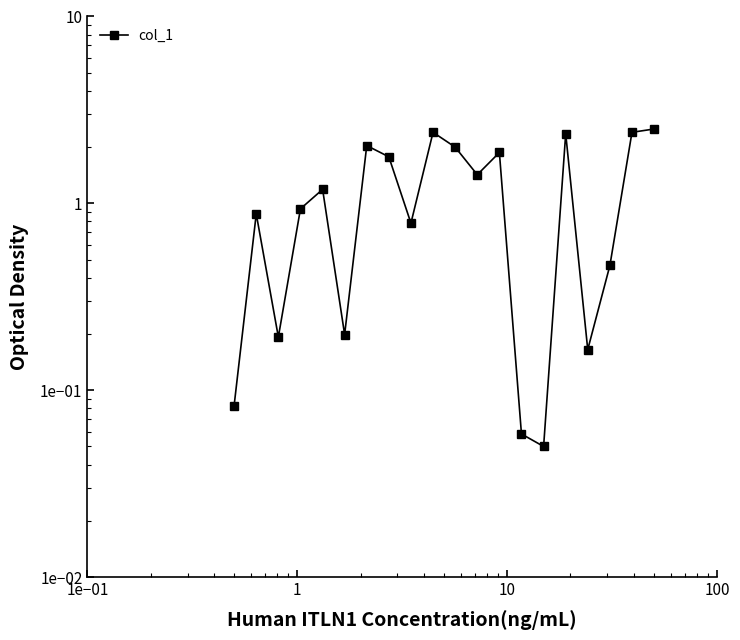

Where is the first local minimum?

1